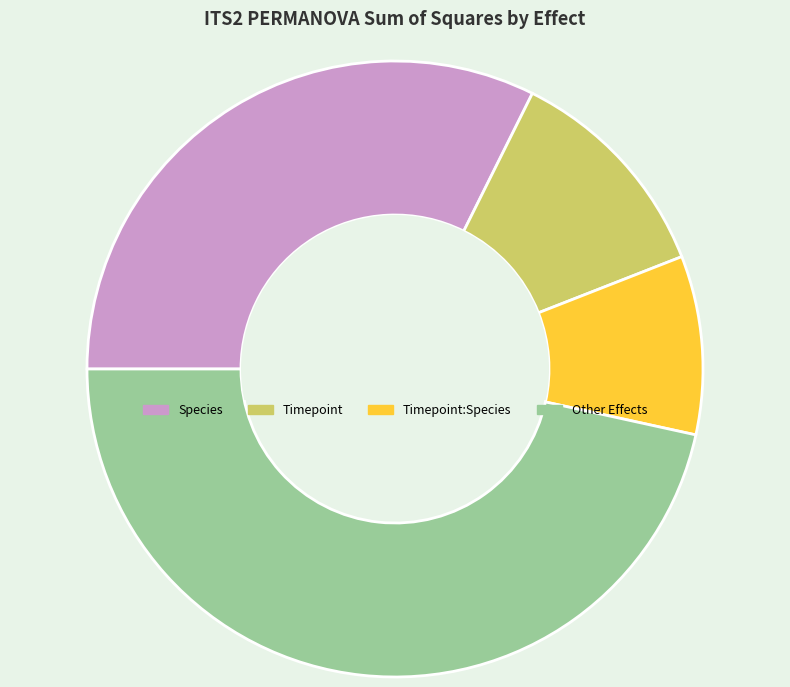

Do Species and Timepoint together represent more than half of the pie?

No